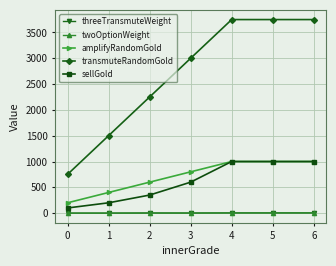

How many categories are shown in the chart?

7